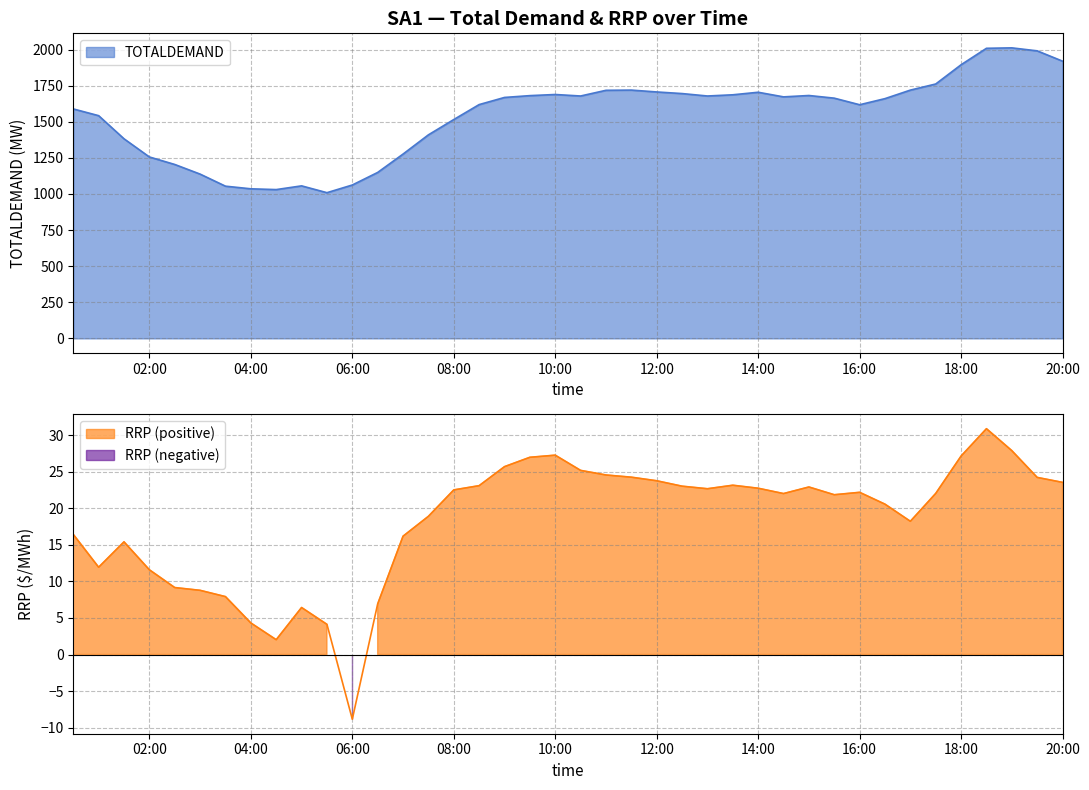

Rank the series at 2009/07/01 18:30:00 from highest to lowest value.

TOTALDEMAND, RRP